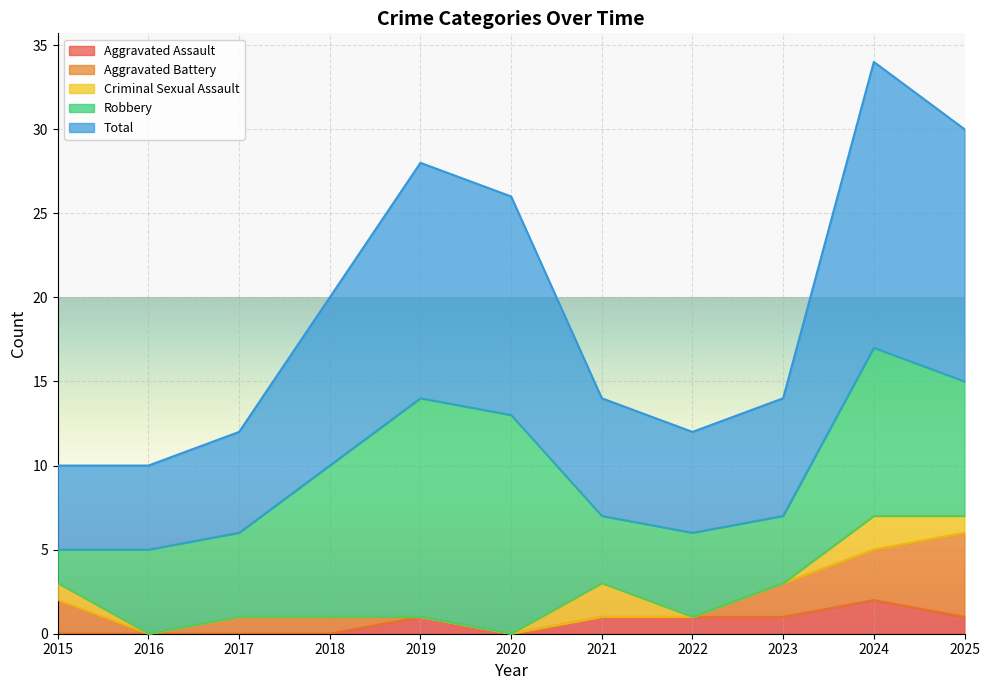

Read the Total value at 2023, to the nearest 5.

5